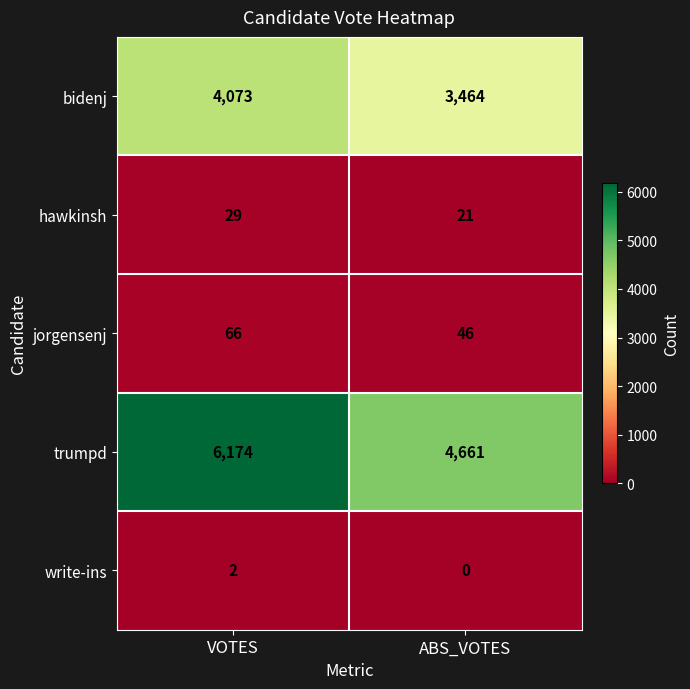

What is the difference between the maximum and minimum values in the trumpd series?

1513